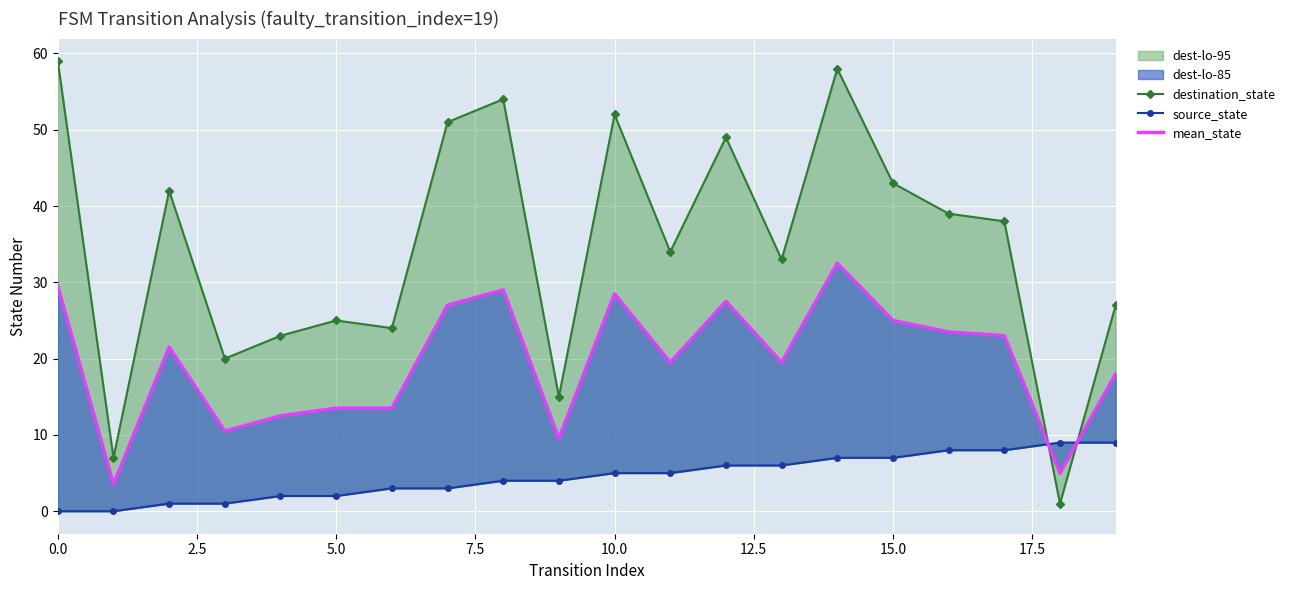

Which has a higher value, 9 or 15.0?

15.0